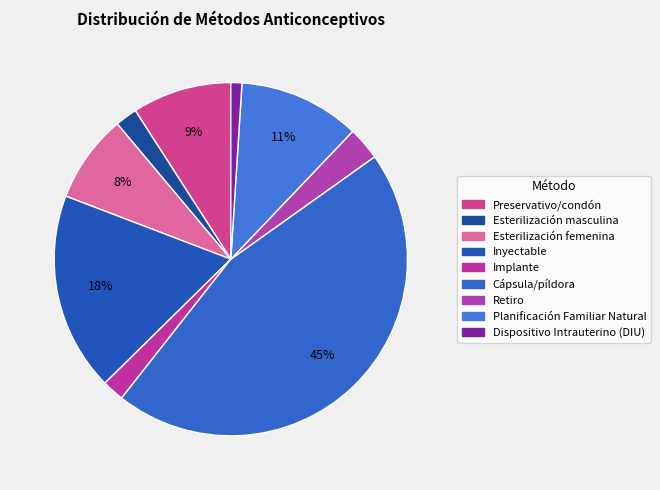

To the nearest percent, what percentage of the pie is Dispositivo Intrauterino (DIU)?

1%